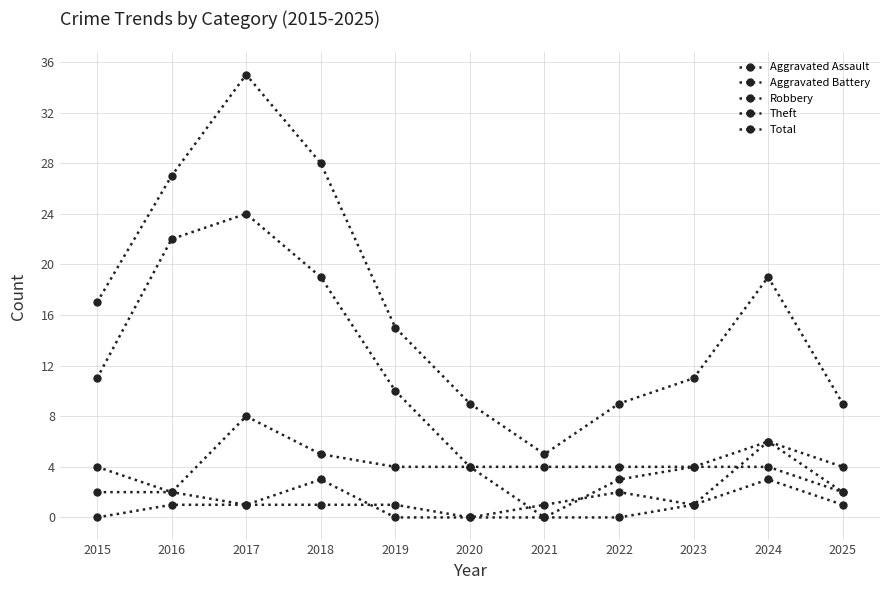

Is it true that Total equals 10 at 2024?

False